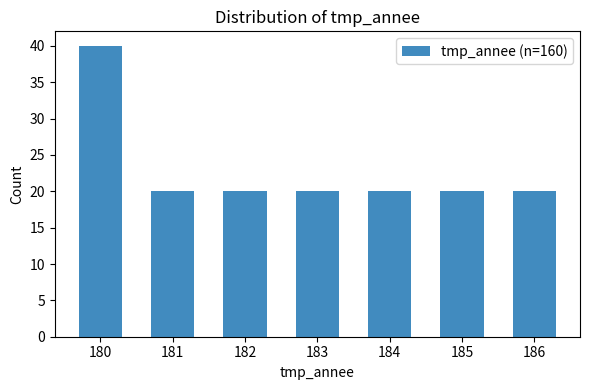

Reading right to left, list all the values displayed in this chart.

20	20	20	20	20	20	40